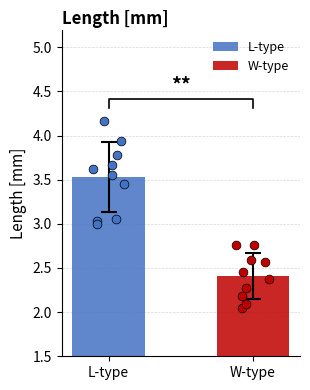

Which series contains the highest Y value?

Length_L